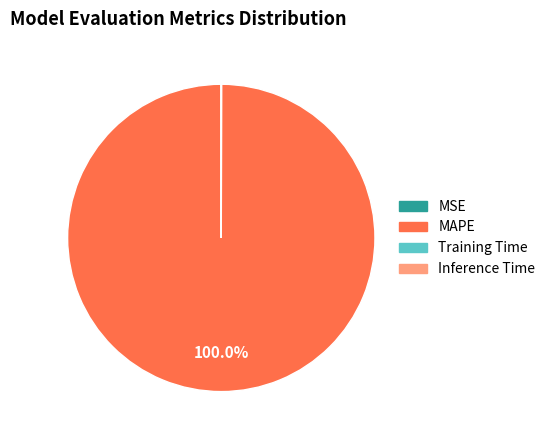

Which slice is the largest?

MAPE